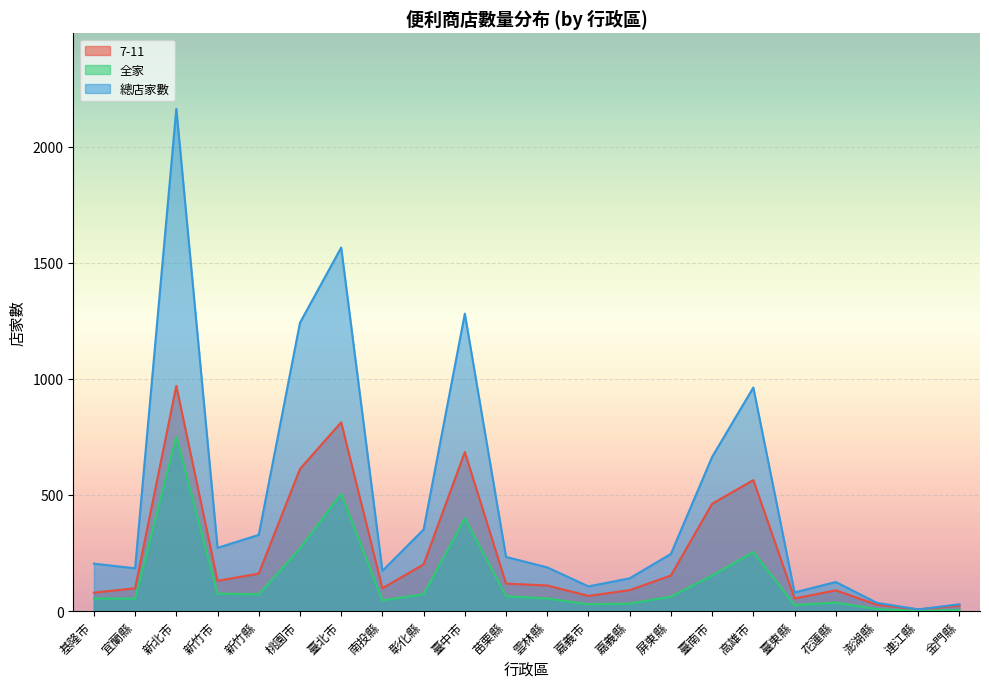

Where is 總店家數 nearest to the value 1085?

高雄市